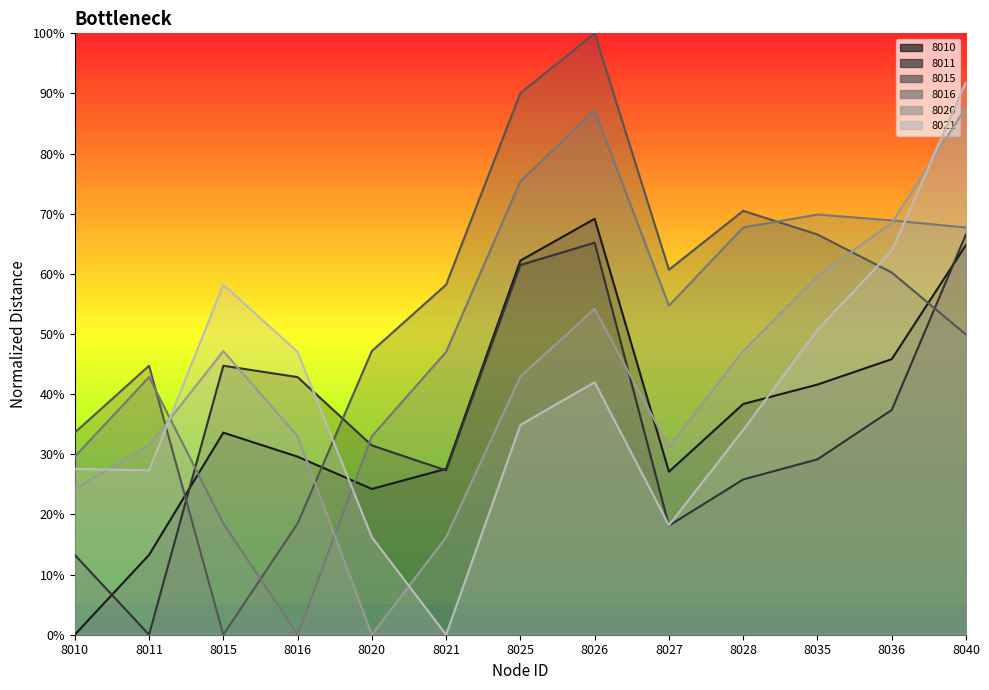

What is the total value across all series at 8021?

176.4